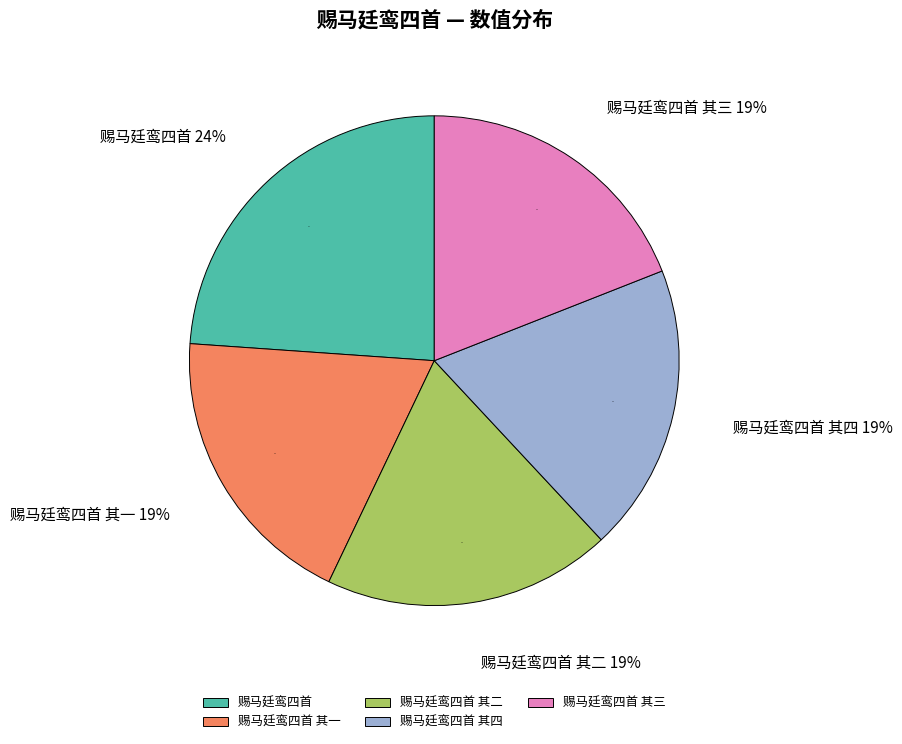

Is the sum of 赐马廷鸾四首 其一 and 赐马廷鸾四首 其二 greater than half?

No